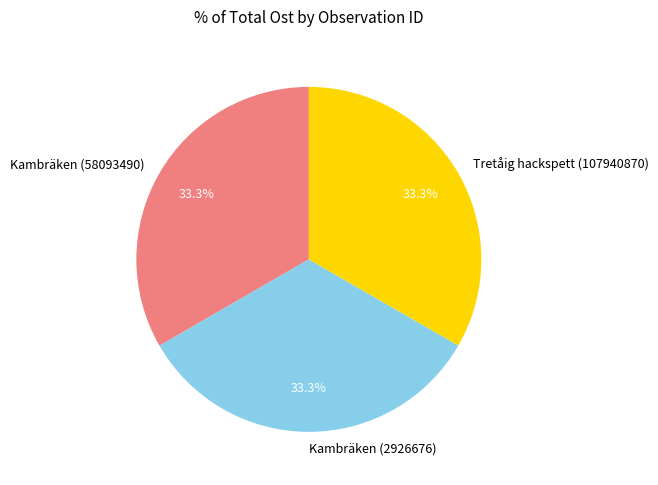

Does Kambräken (2926676) account for over 50% of the chart?

No